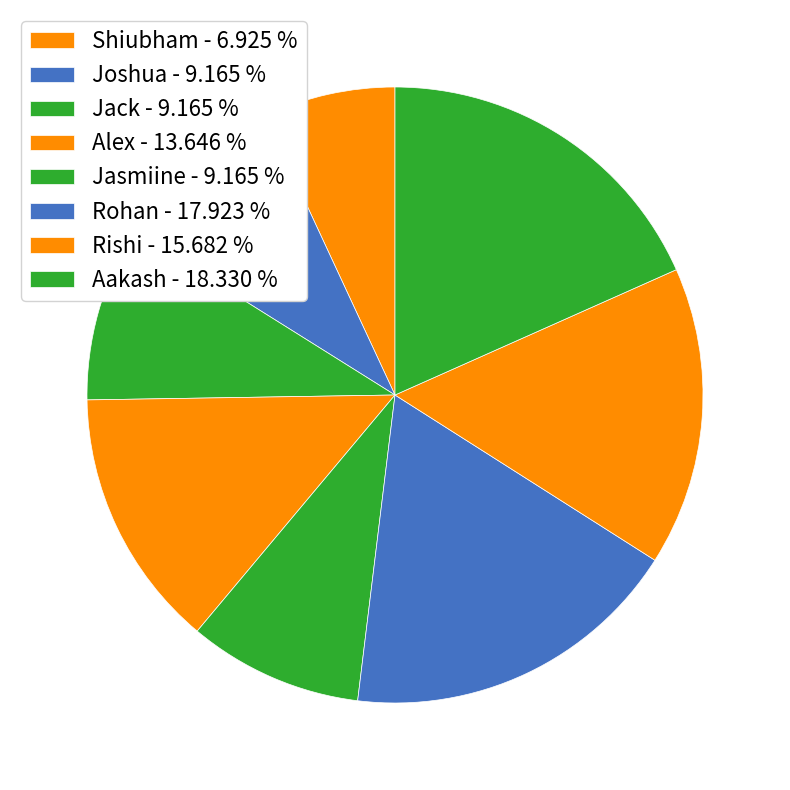

To the nearest percent, what is the combined percentage of Jasmiine and Rishi?

25%